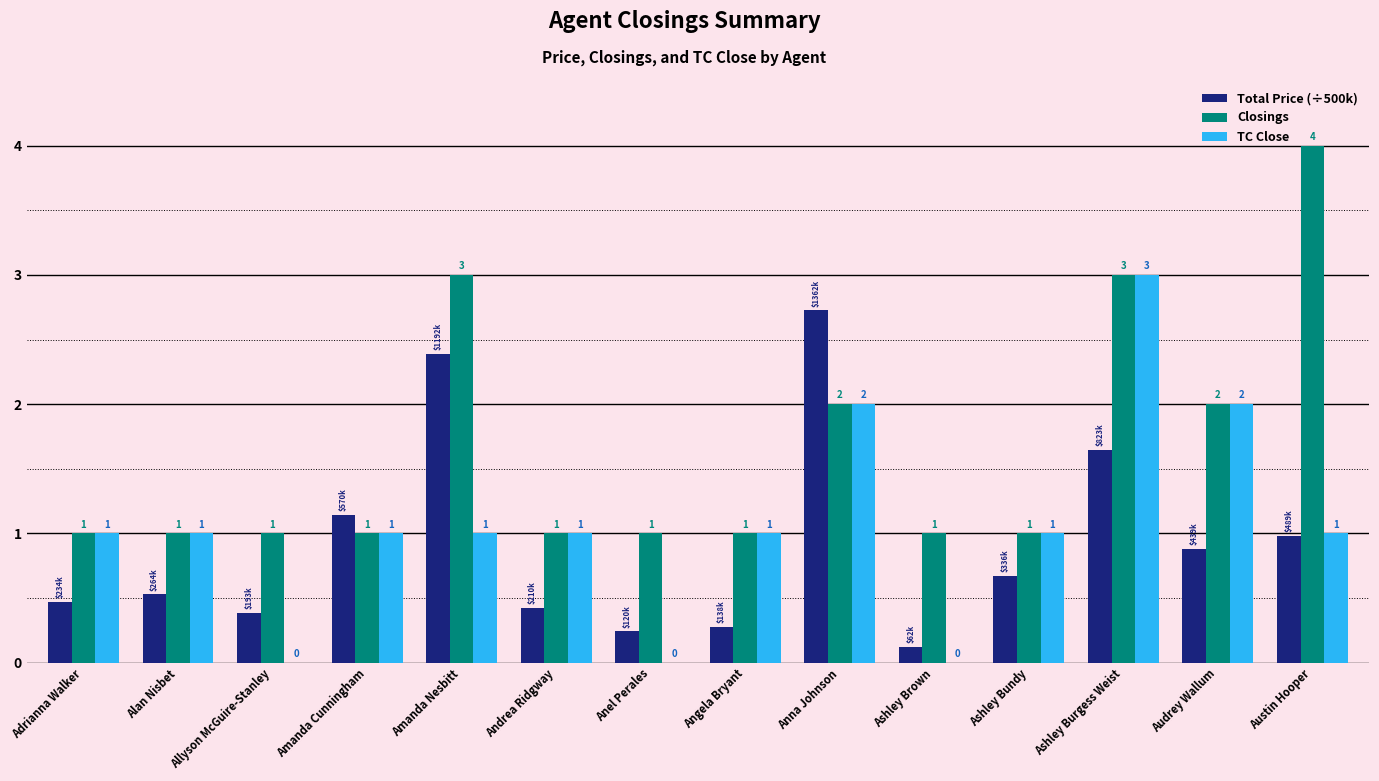

Which series has the largest total across all categories?

Closings